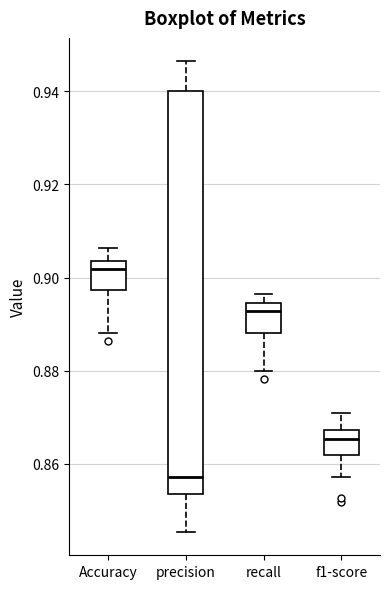

Reading left to right, transcribe this box plot: for each box, give where its median line is, the range the box spans, and where its two whiskers end, as read against the y-axis. The values are not printed on the chart, so give them approximately, as read against the axis.

Accuracy: median 0.902, box 0.898 to 0.904, whiskers 0.888 to 0.906
precision: median 0.858, box 0.854 to 0.940, whiskers 0.846 to 0.946
recall: median 0.892, box 0.888 to 0.894, whiskers 0.880 to 0.896
f1-score: median 0.866, box 0.862 to 0.868, whiskers 0.858 to 0.870